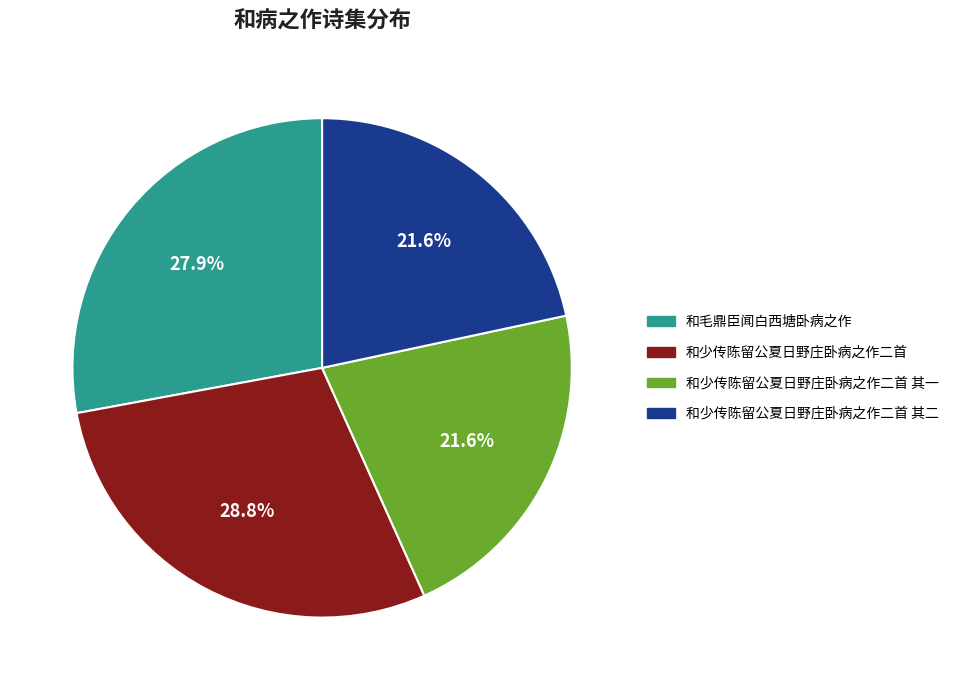

Is there any slice that represents more than half of the pie?

No